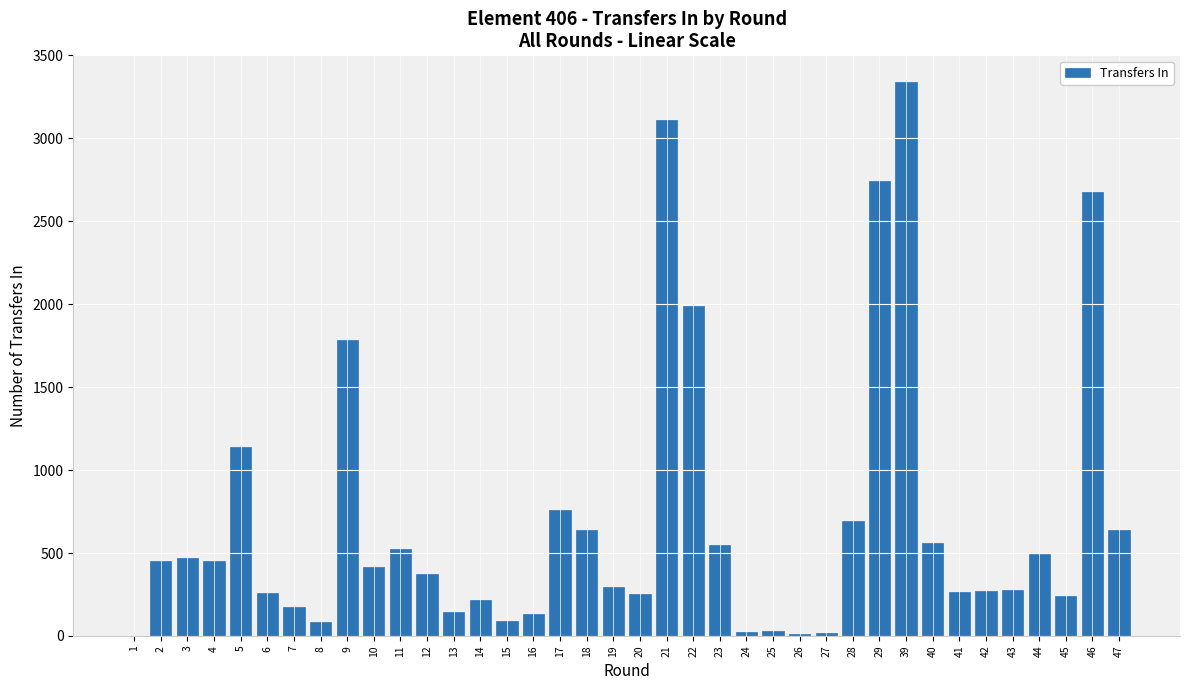

What is the sum of all values?

26591